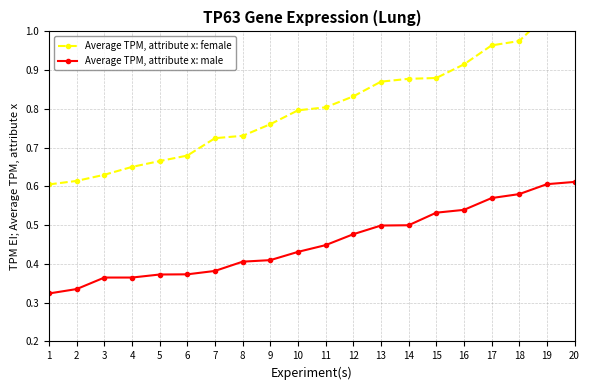

The value of Average TPM, attribute x: female at 8 is 0.4. True or false?

False